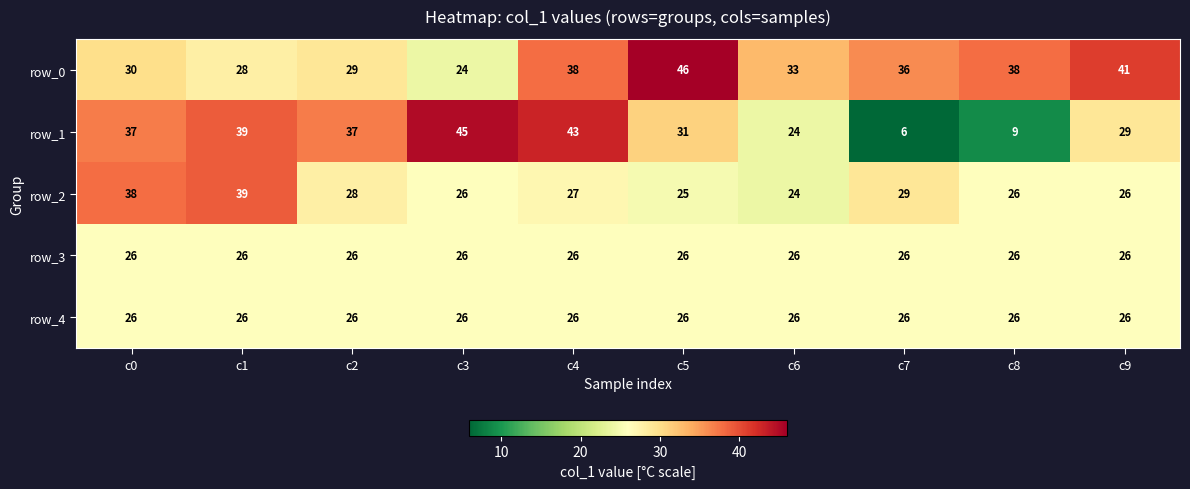

True or false: row_3 has a value of 16 at c7.

False